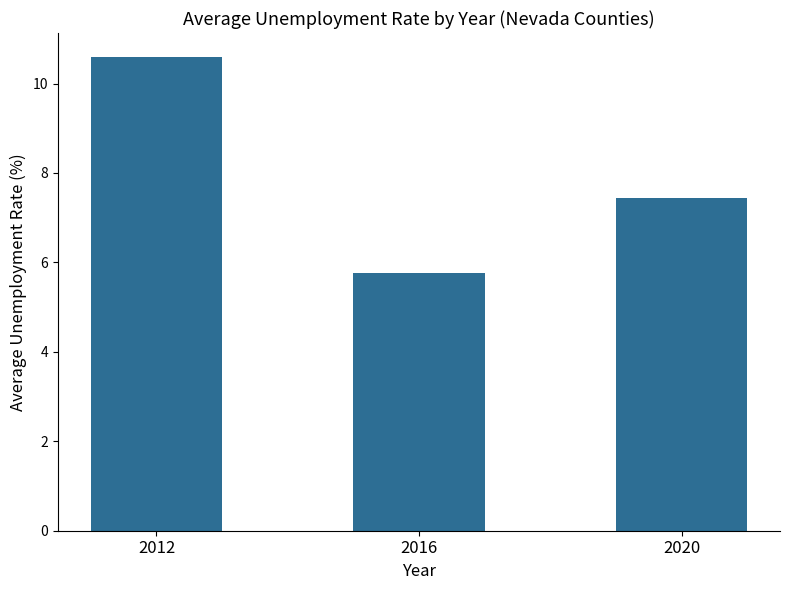

Reading left to right, list all the values displayed in this chart.

10.6	5.8	7.4